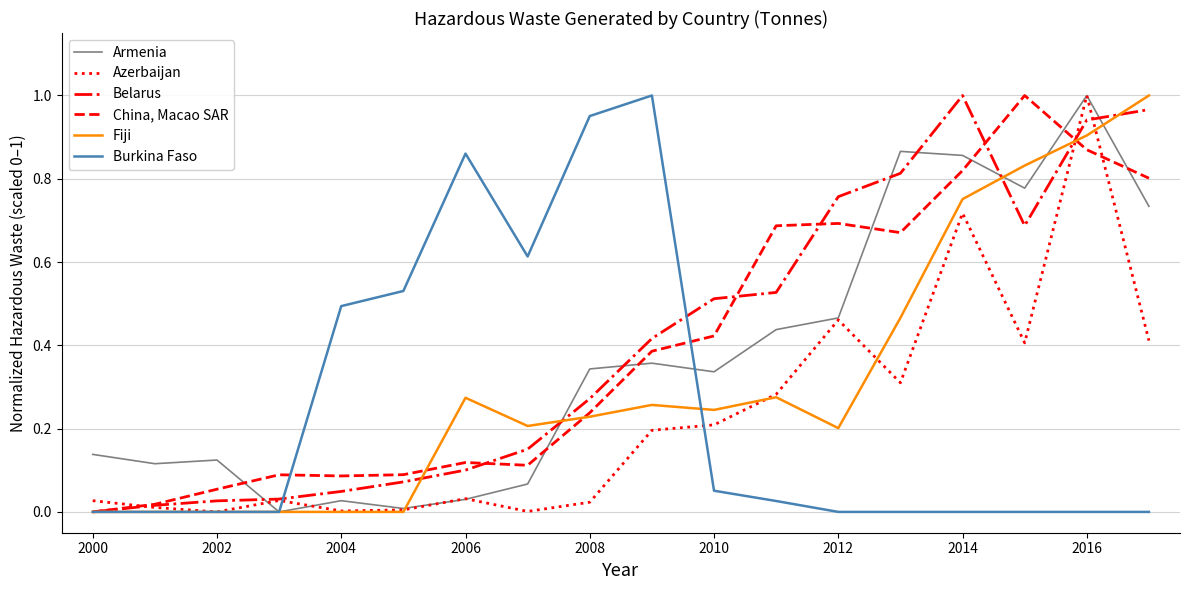

Which series has the widest spread of values?

Armenia